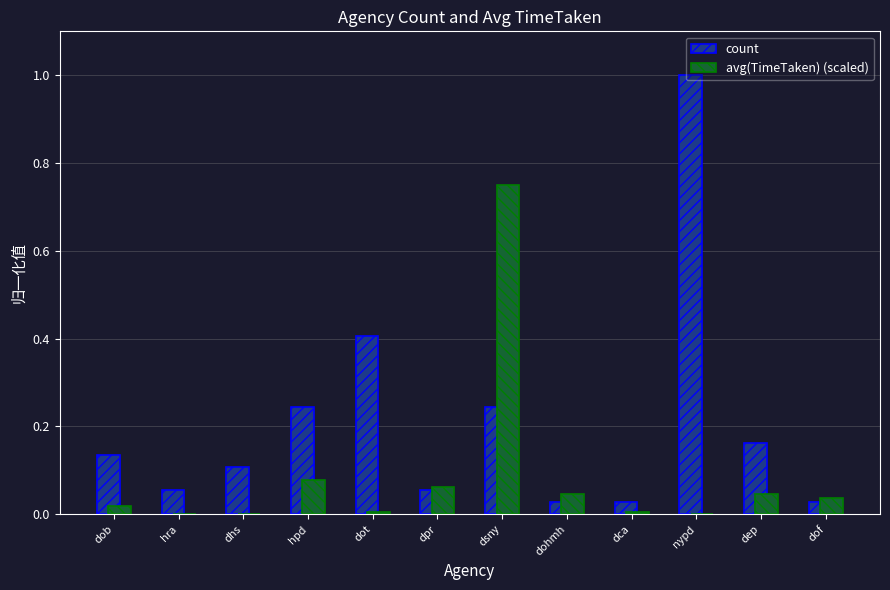

Is the value of avg(TimeTaken) (scaled) at dpr greater than the value of count at dca?

Yes